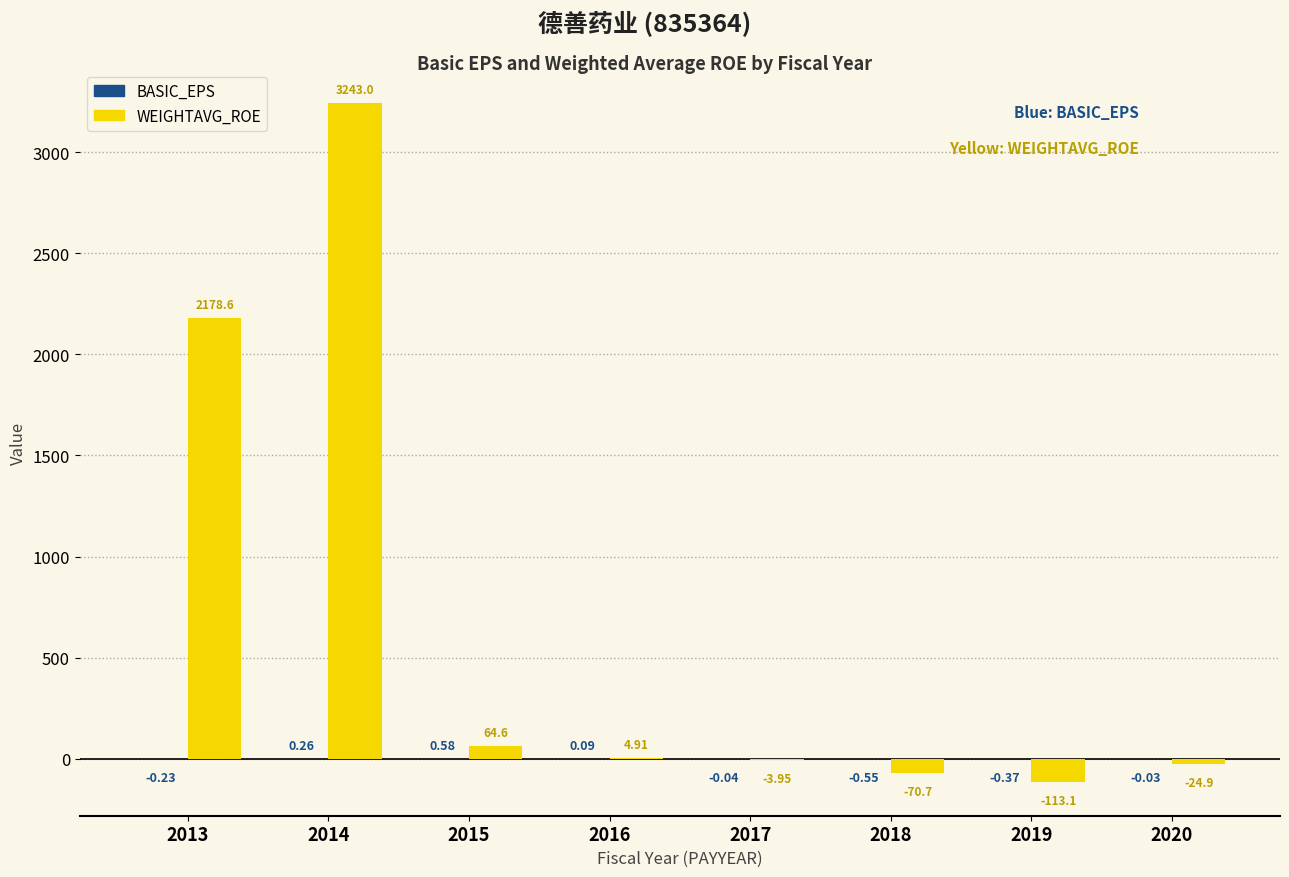

Between 2013 and 2015, which series saw the biggest shift?

WEIGHTAVG_ROE